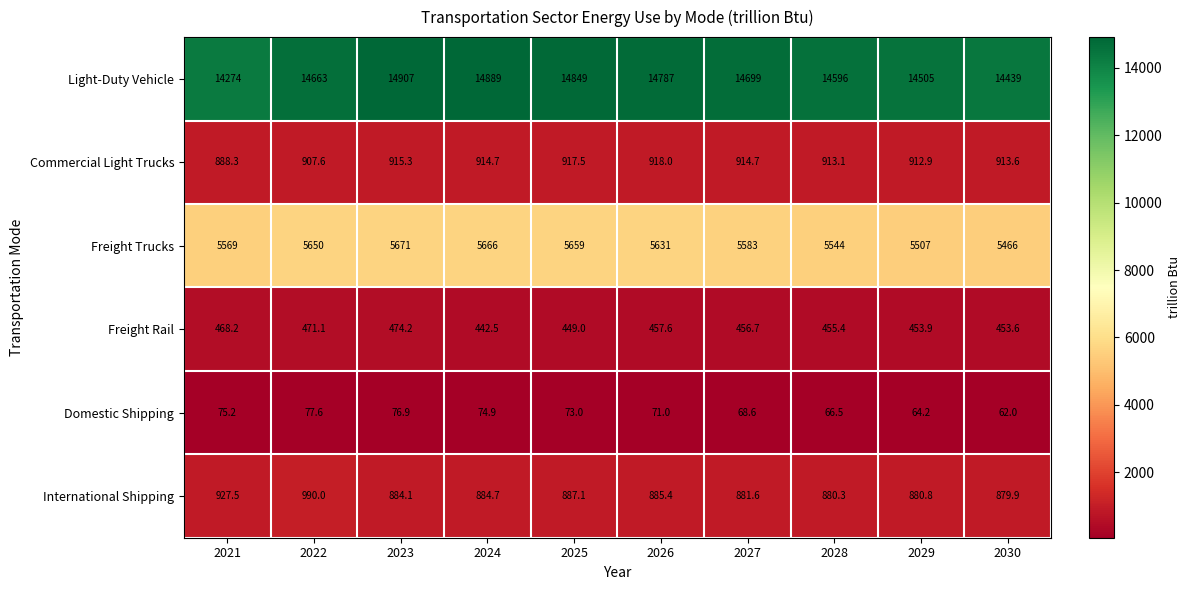

How many values in the Commercial Light Trucks series exceed 914?

5